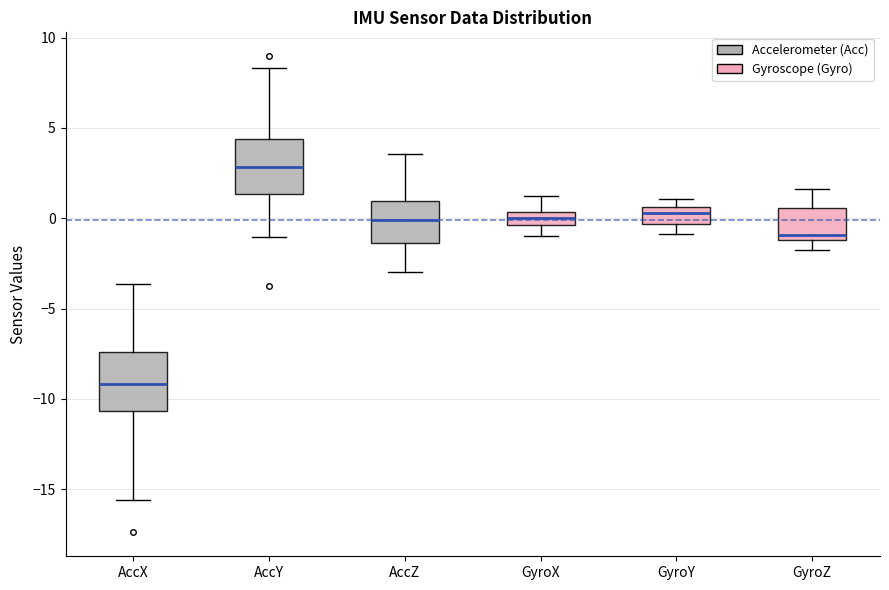

Where is the upper edge of the box for GyroY on the y-axis? The values are not printed on the chart, so give them approximately, as read against the axis.

0.5